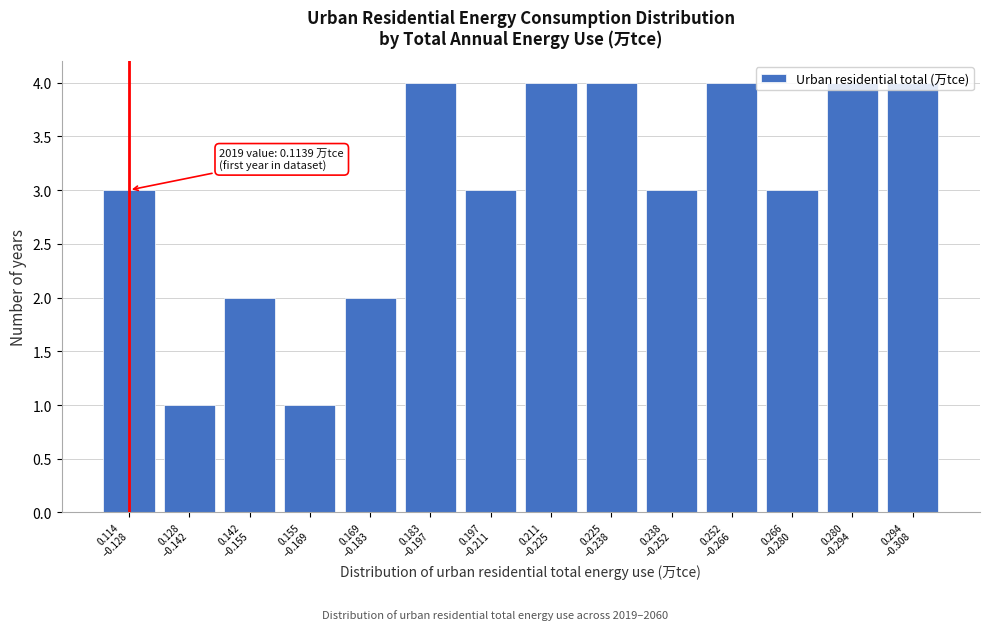

What is the sum of all values?

42